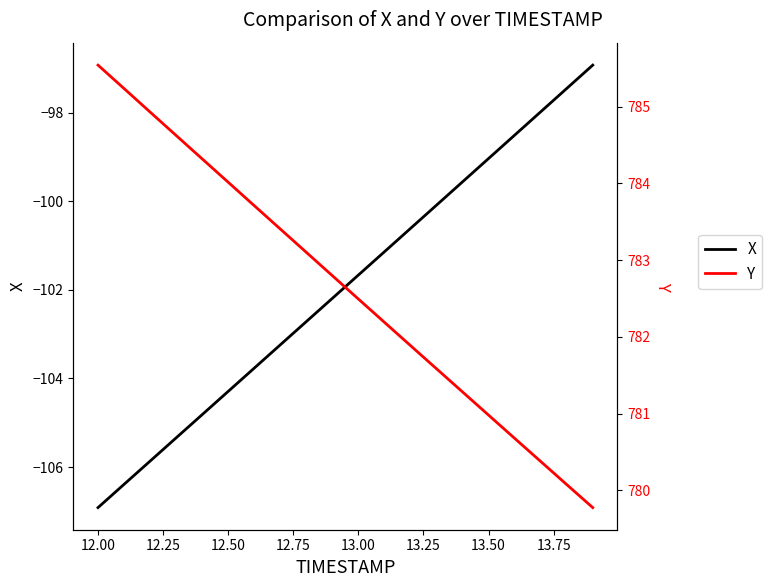

What is the minimum value for X?

-106.9